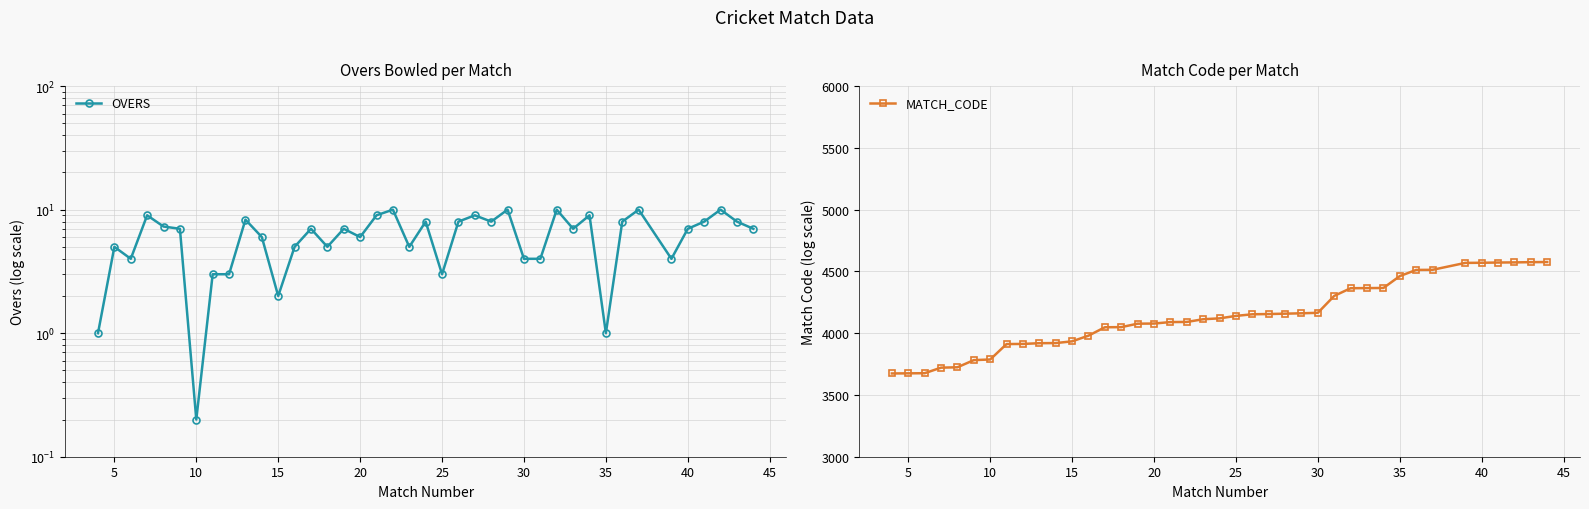

True or false: MATCH_CODE has more than 1 points higher than both neighbors.

False